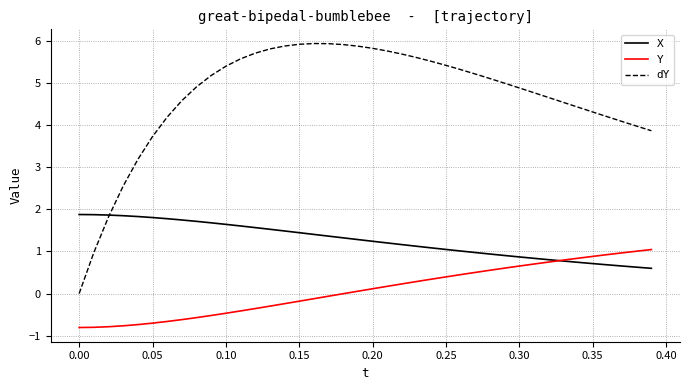

What is the difference between the maximum and minimum values in the dY series?

5.9